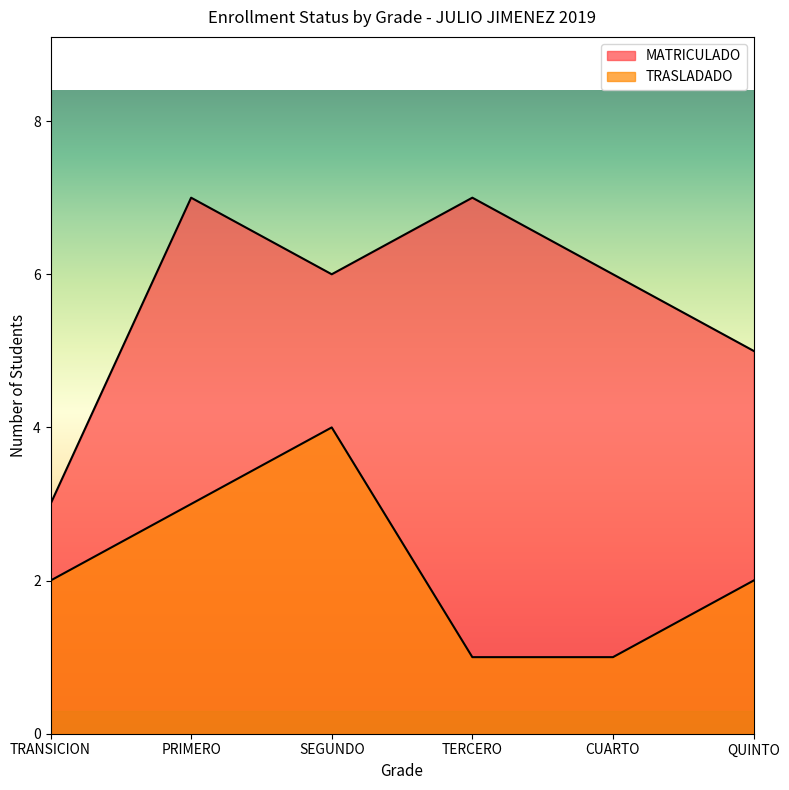

Where does the MATRICULADO series first go above 6?

PRIMERO